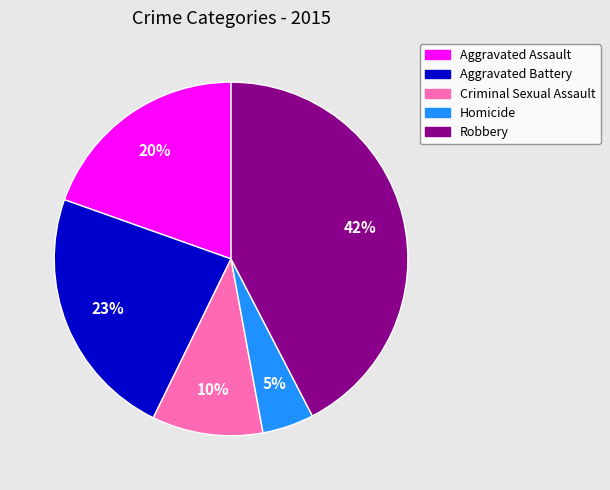

Combined, do Robbery and Homicide account for over 50%?

No